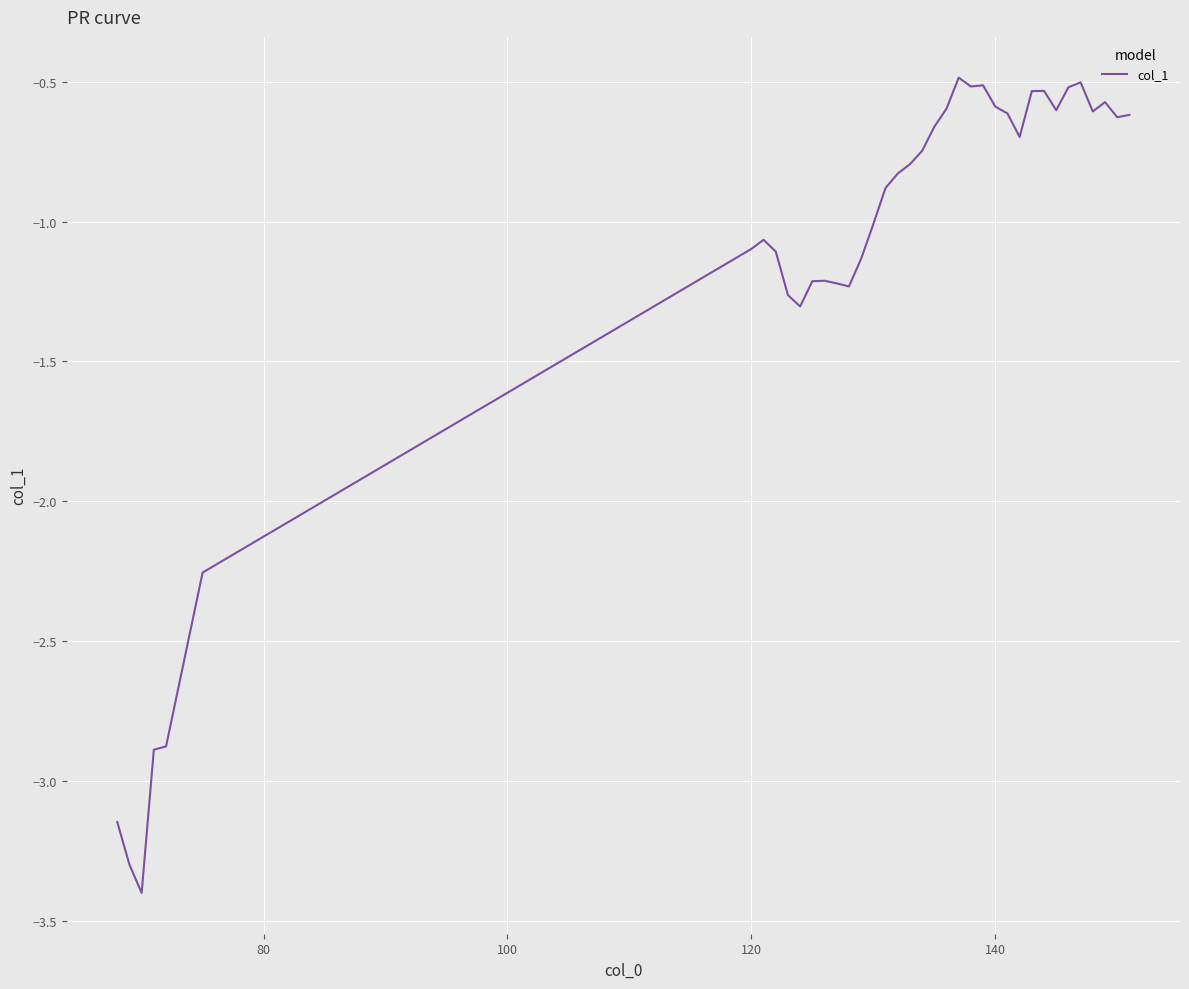

What is the difference between the maximum and minimum values?

2.9